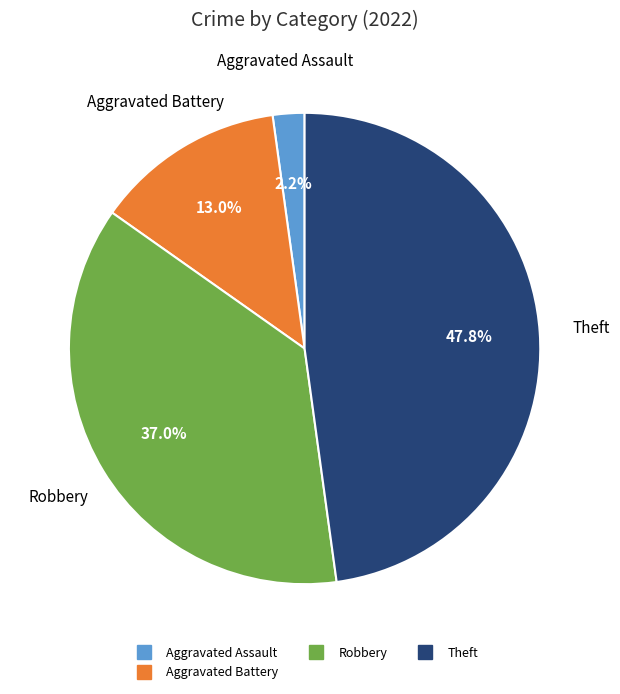

Does any single category account for the majority?

No